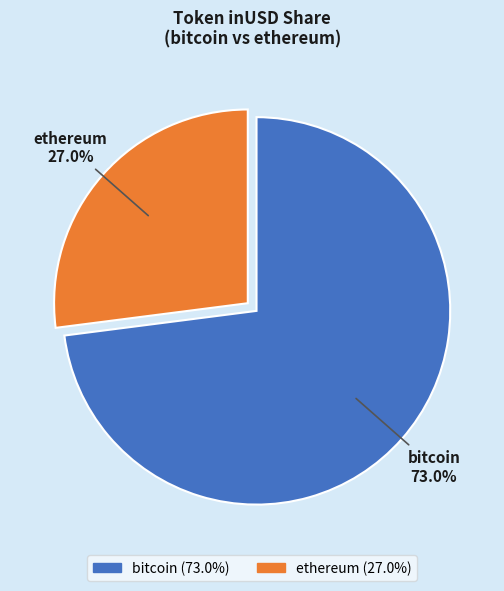

To the nearest percent, what portion does ethereum represent?

27%